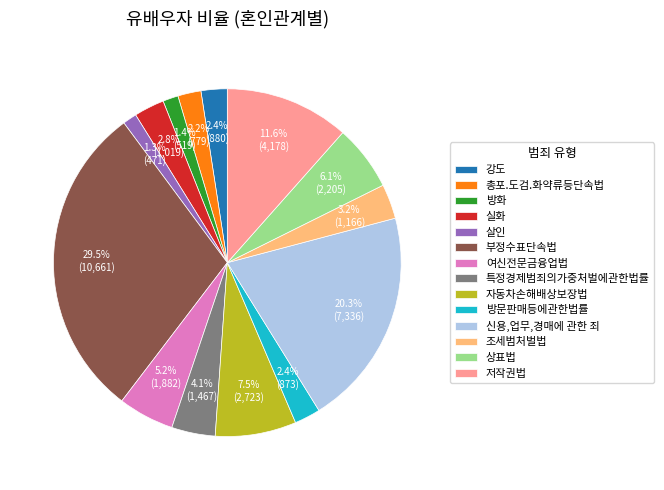

To the nearest percent, what is the combined percentage of 자동차손해배상보장법 and 살인?

9%